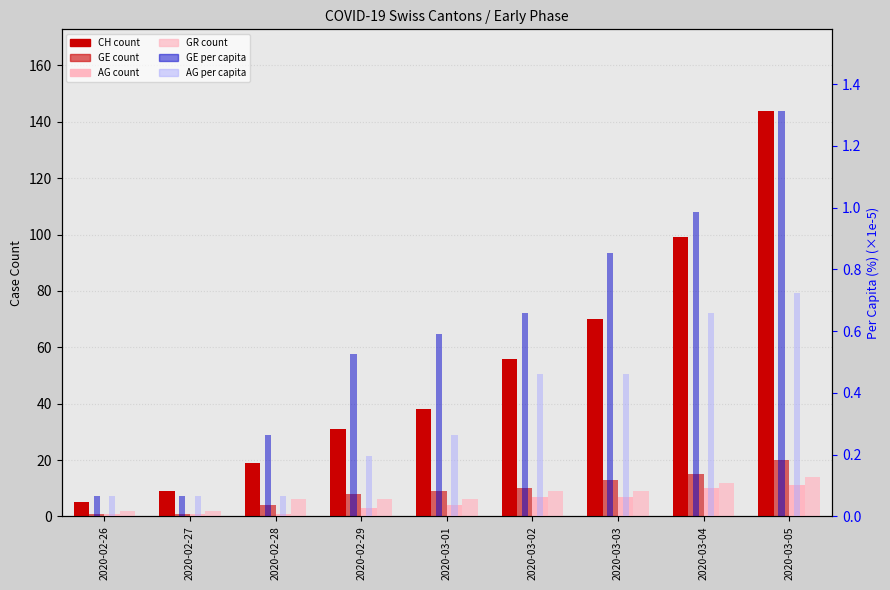

Which series has the largest total across all categories?

CH (count)